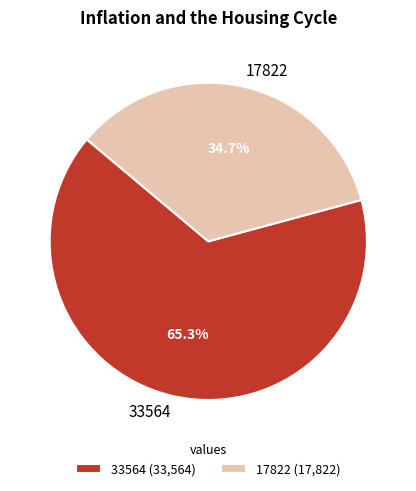

What portion of the pie excludes 33564?

34.7%